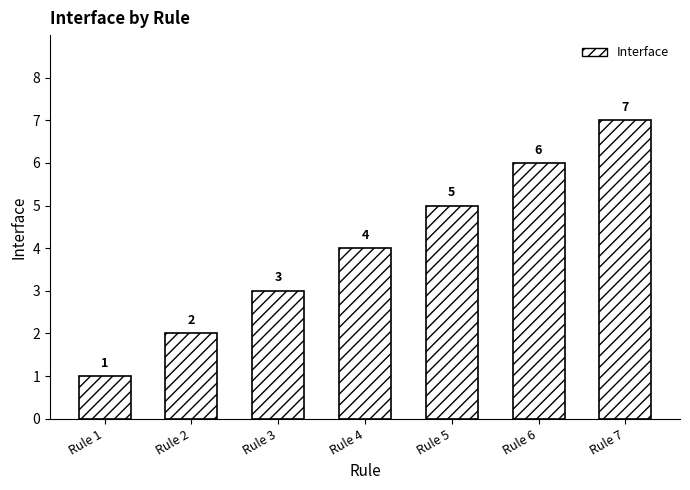

List the labels in order of value, largest first.

Rule 7, Rule 6, Rule 5, Rule 4, Rule 3, Rule 2, Rule 1